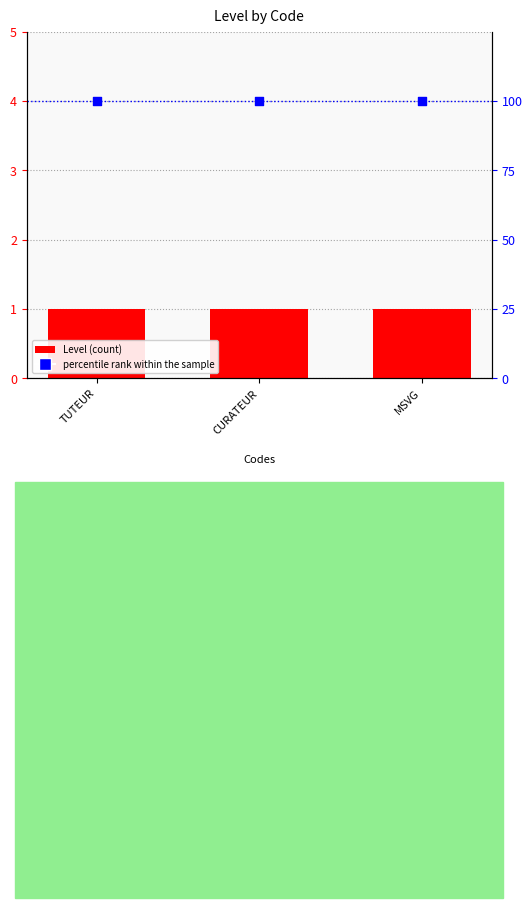

What is the total value across all series at TUTEUR?

101